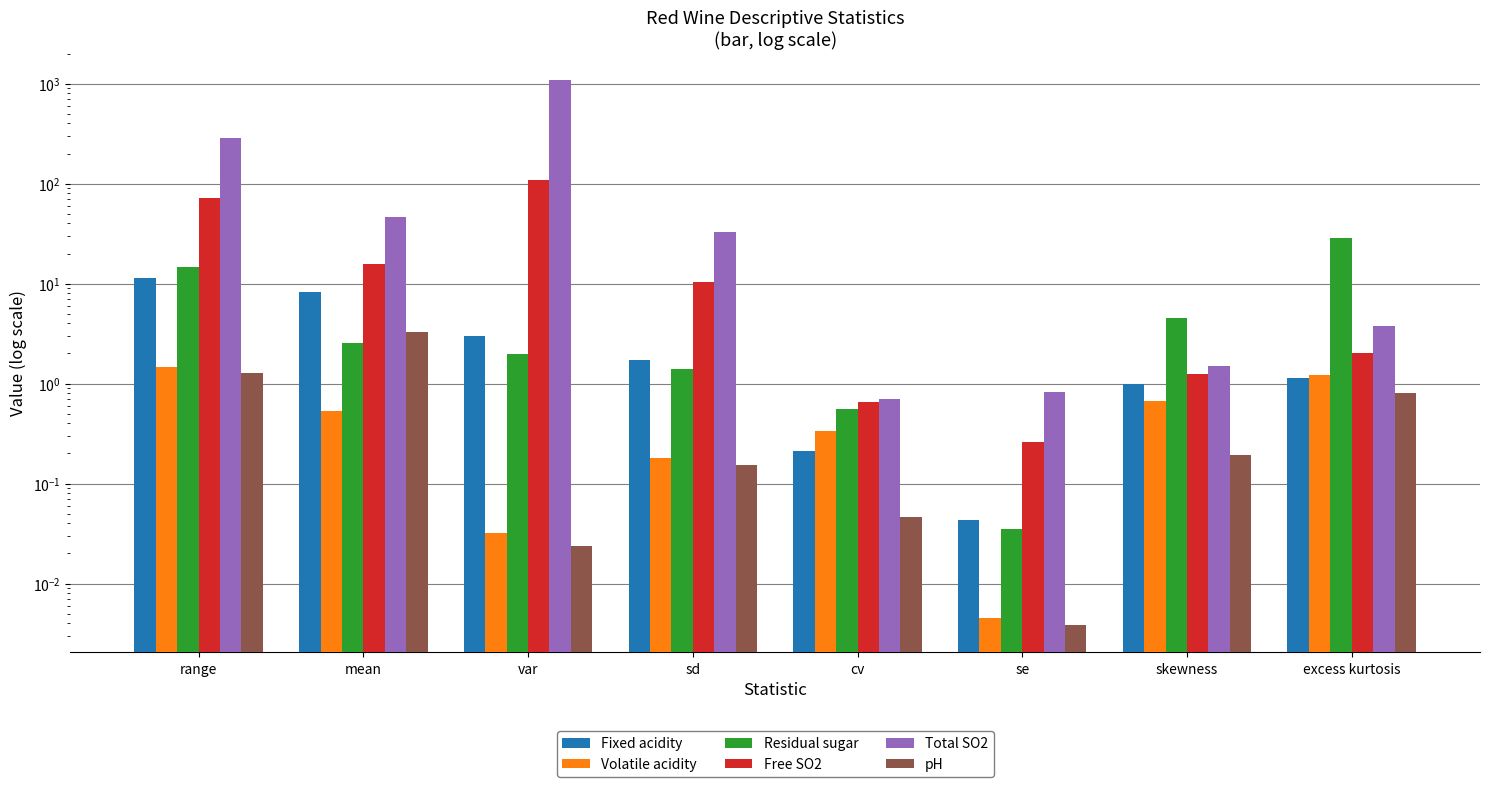

At which category is the sum across all series the highest?

var